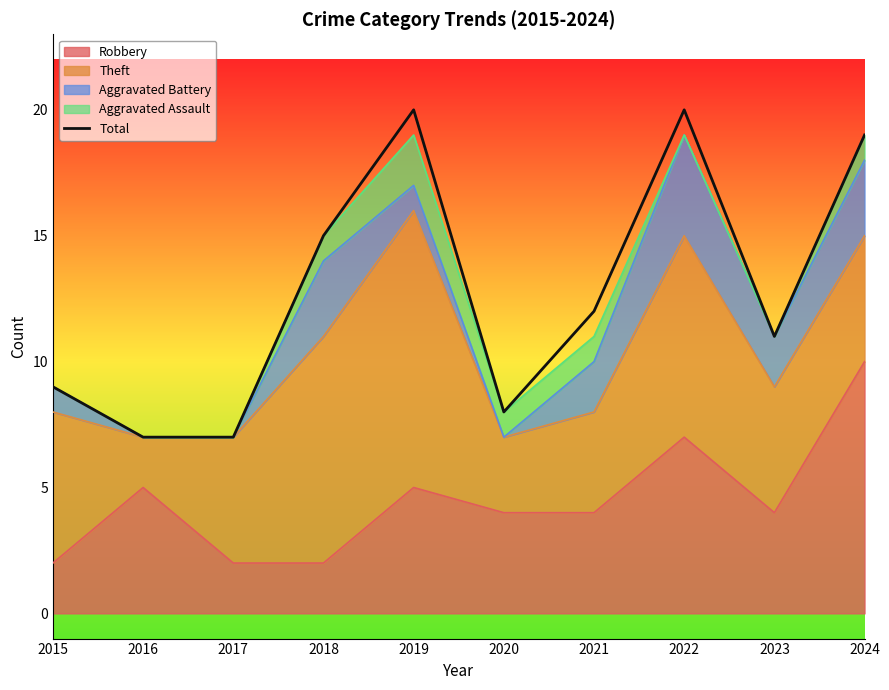

Reading right to left, transcribe all the data shown in this chart.

19	11	20	12	8	20	15	7	7	9